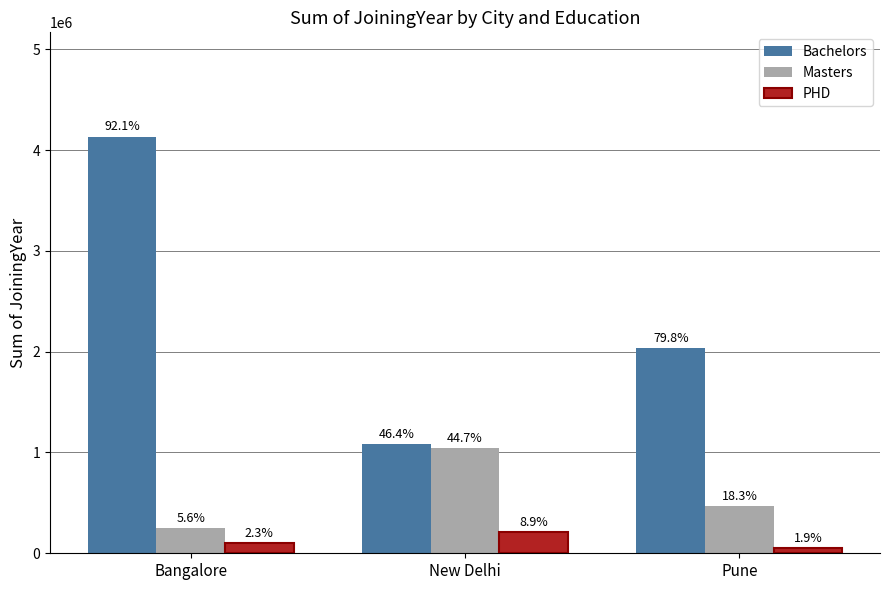

Reading right to left, transcribe all the data shown in this chart.

Bachelors: 2039012	1082204	4134379
Masters: 467648	1042200	249951
PHD: 48362	207555	104777